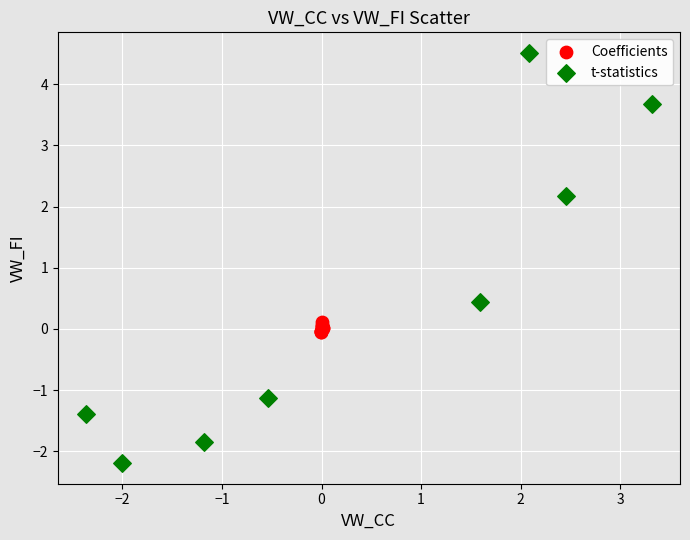

Which series has the largest Y range (max minus min)?

t-statistics